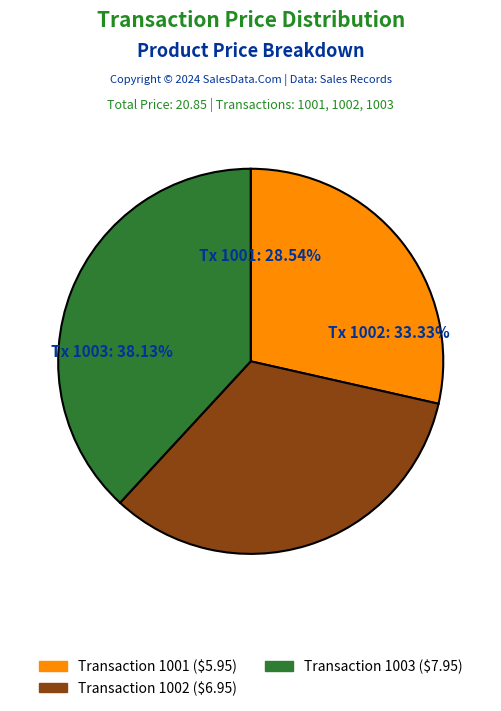

Rank the categories by value from highest to lowest.

1003, 1002, 1001